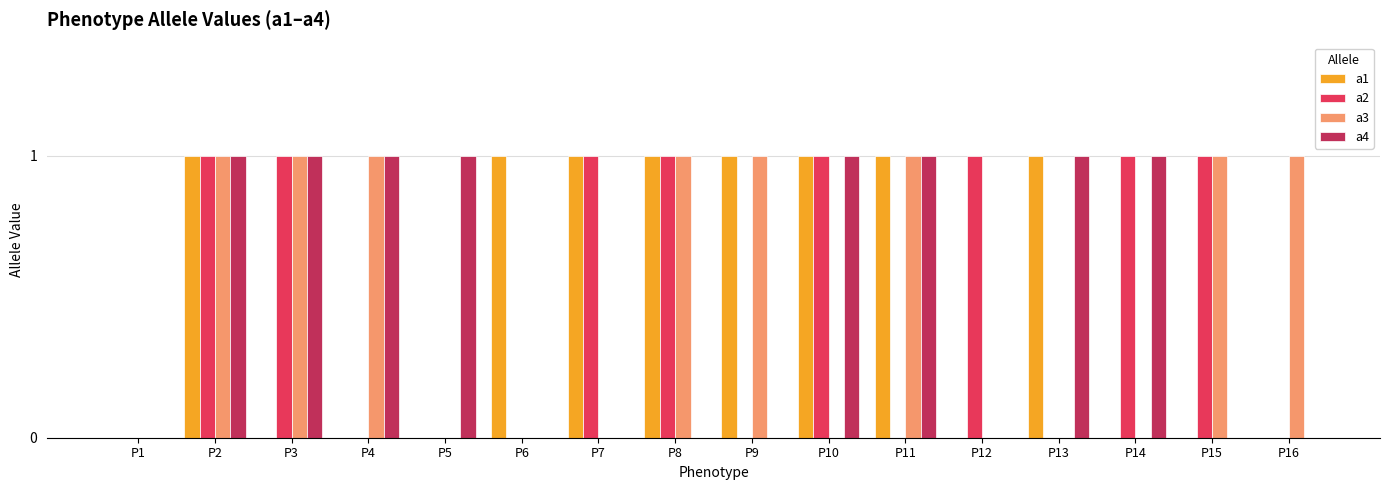

Which series changed the most between P3 and P15?

a4